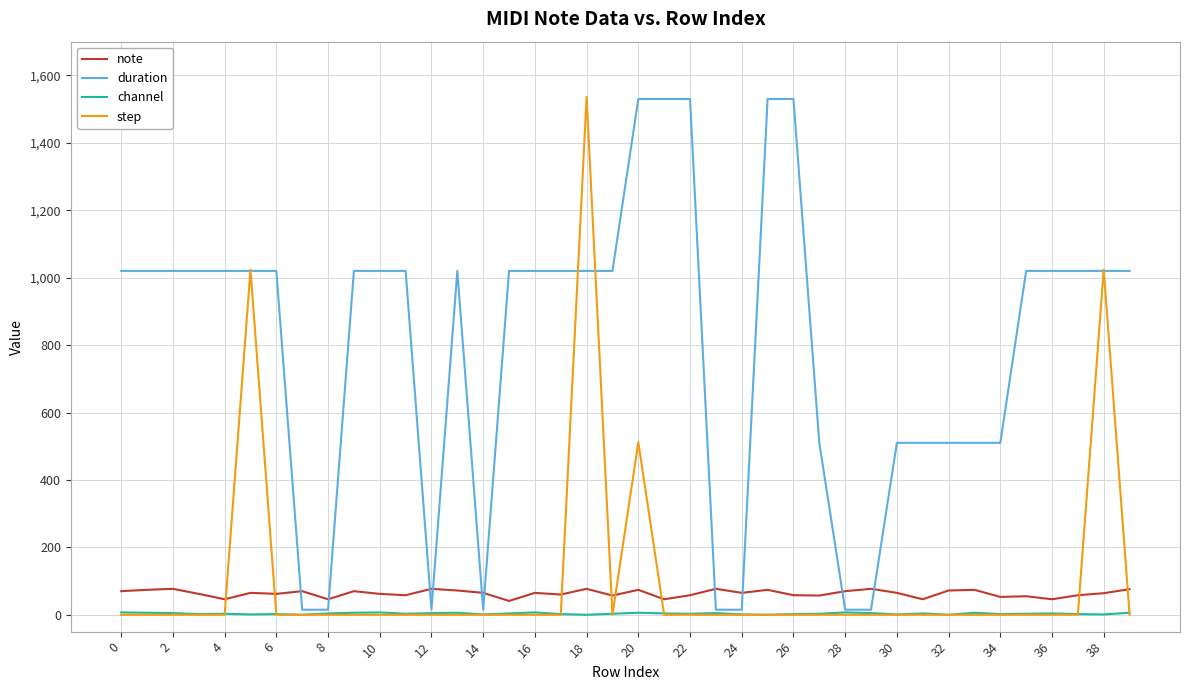

True or false: note and channel cross at least once.

False